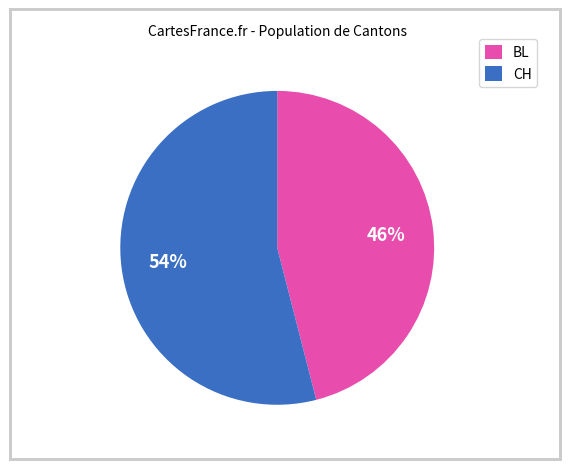

Is there a majority slice in this chart?

Yes